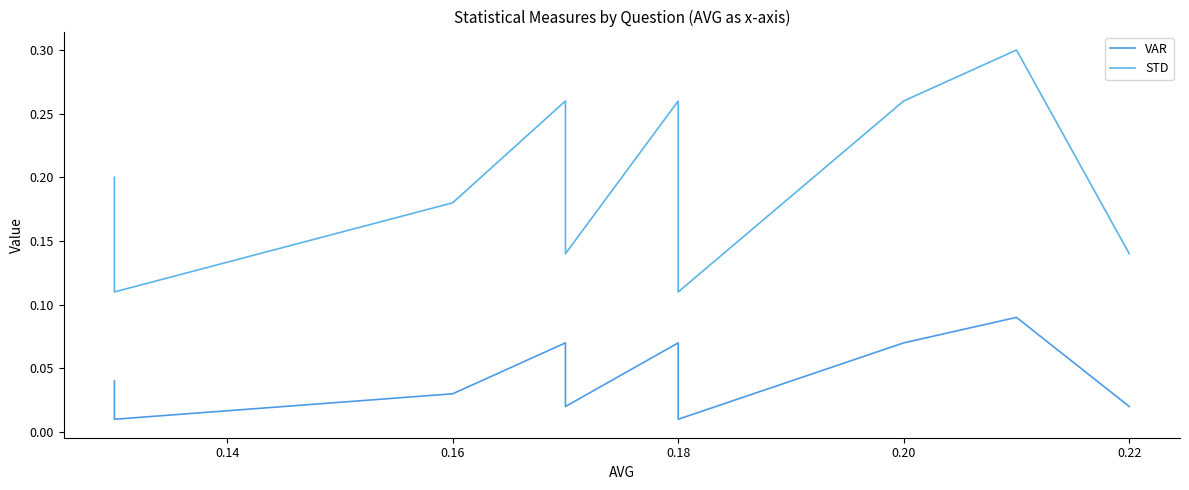

What is the spread (max minus min) of values at 0.20?

0.2